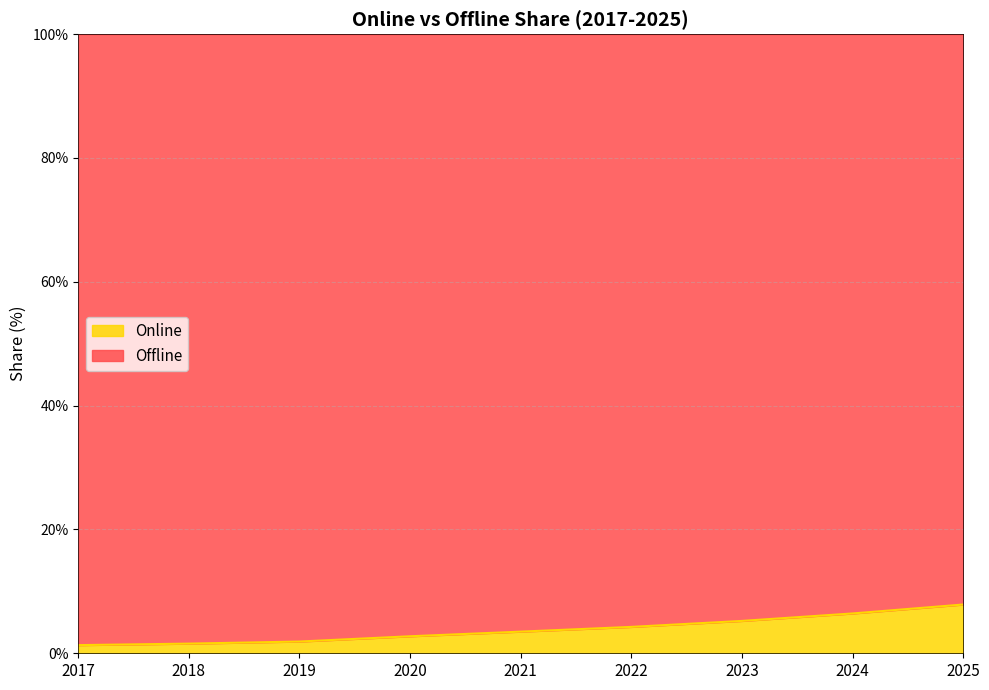

What is the value of the 2nd point from the left?

1.6